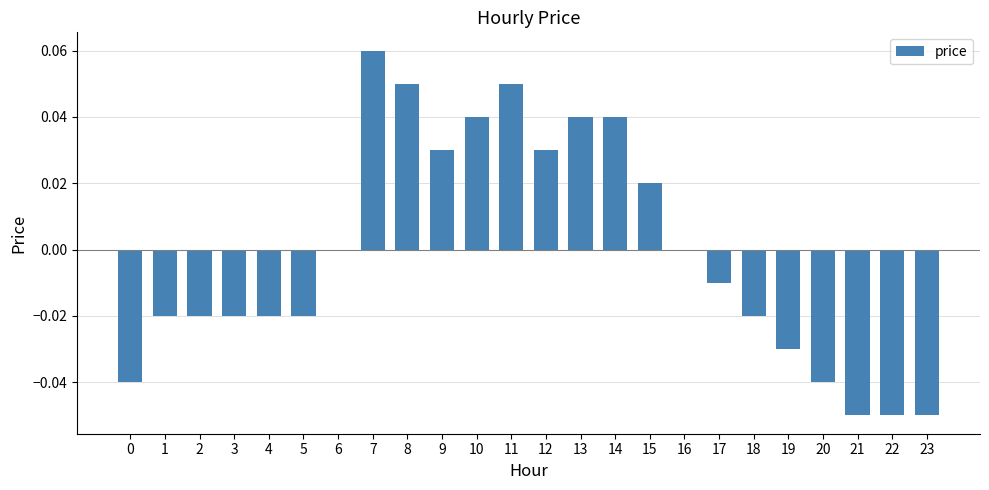

True or false: the data shows 0.0 at 10.

True